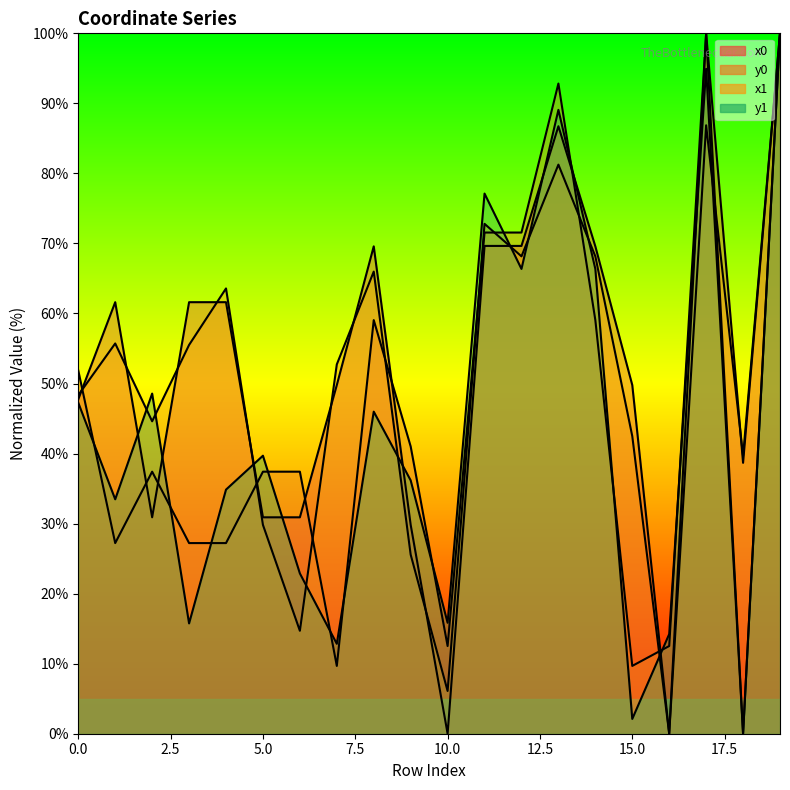

How many data points in x1 are less than 55?

10